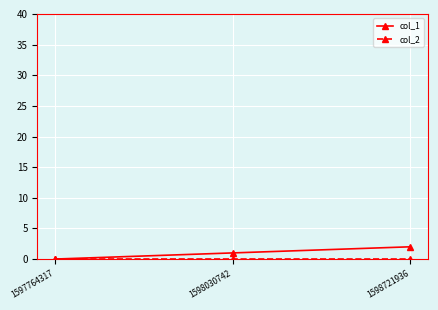

Is it true that col_1 equals 0 at 1597764317?

True